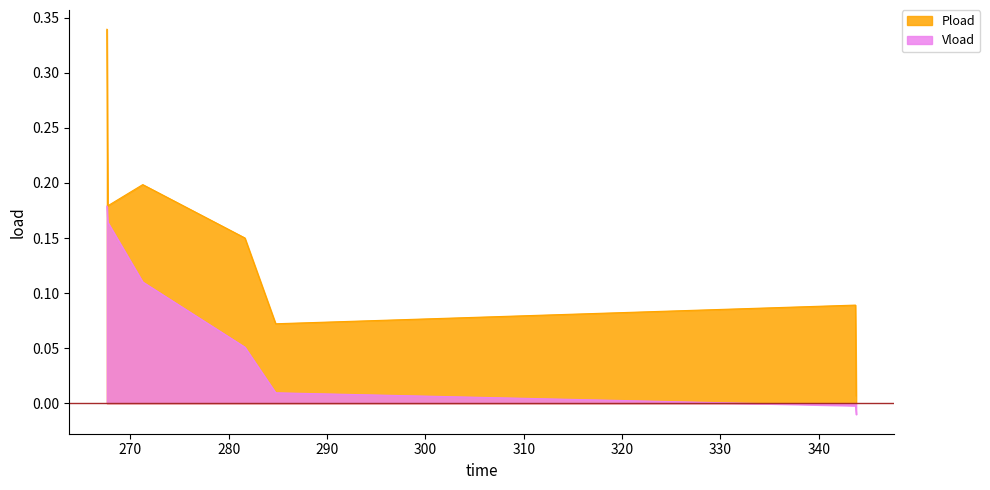

What is the value of the Pload point at the 4th from the left?

0.2